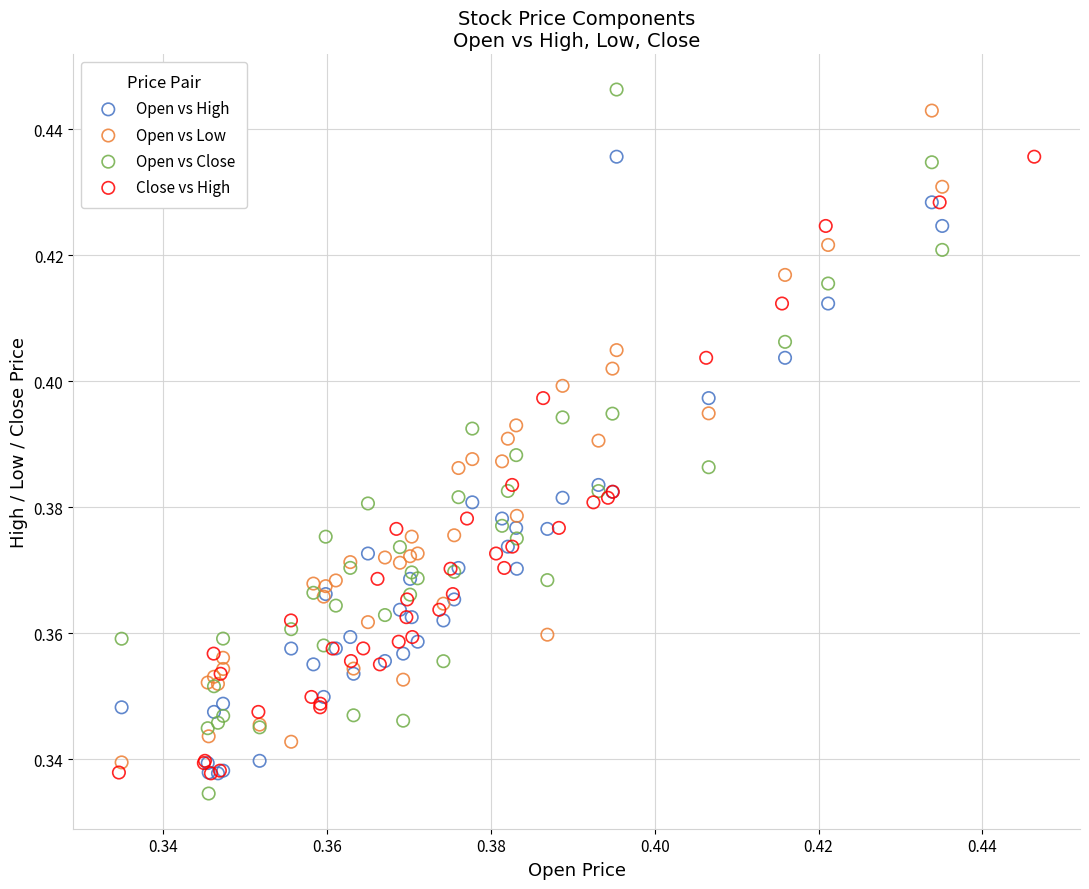

What are all the series names shown in the legend?

Open vs High, Open vs Low, Open vs Close, Close vs High